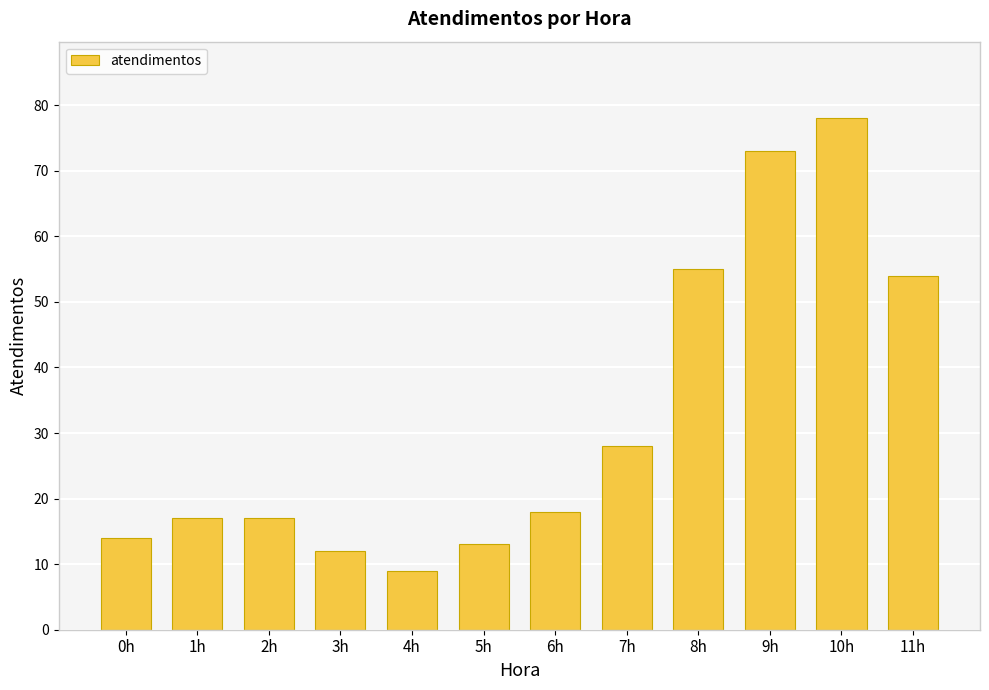

What is the value of the 5th bar from the left?

9